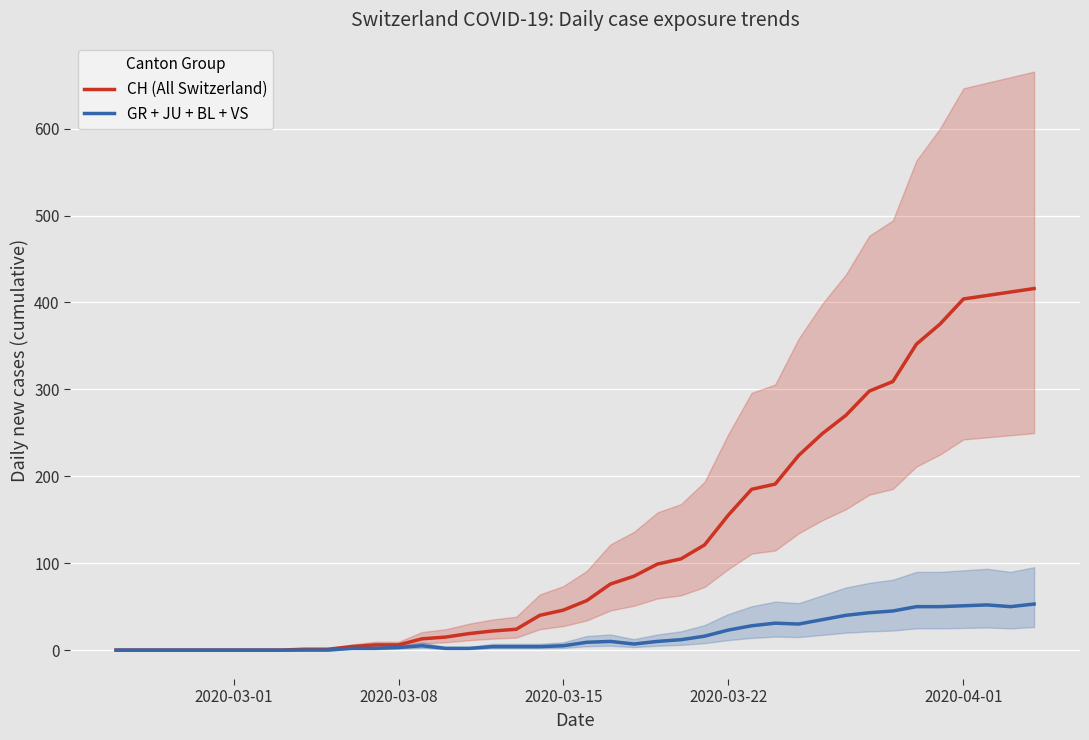

What are all the series names shown in the legend?

CH (All Switzerland), GR + JU + BL + VS